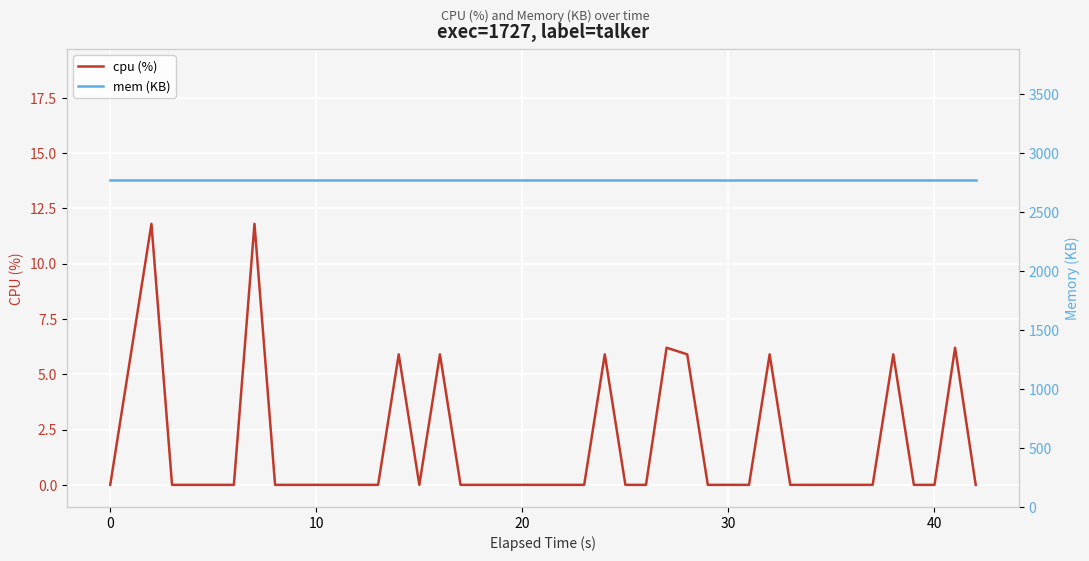

At how many categories does at least one series exceed 2335?

40